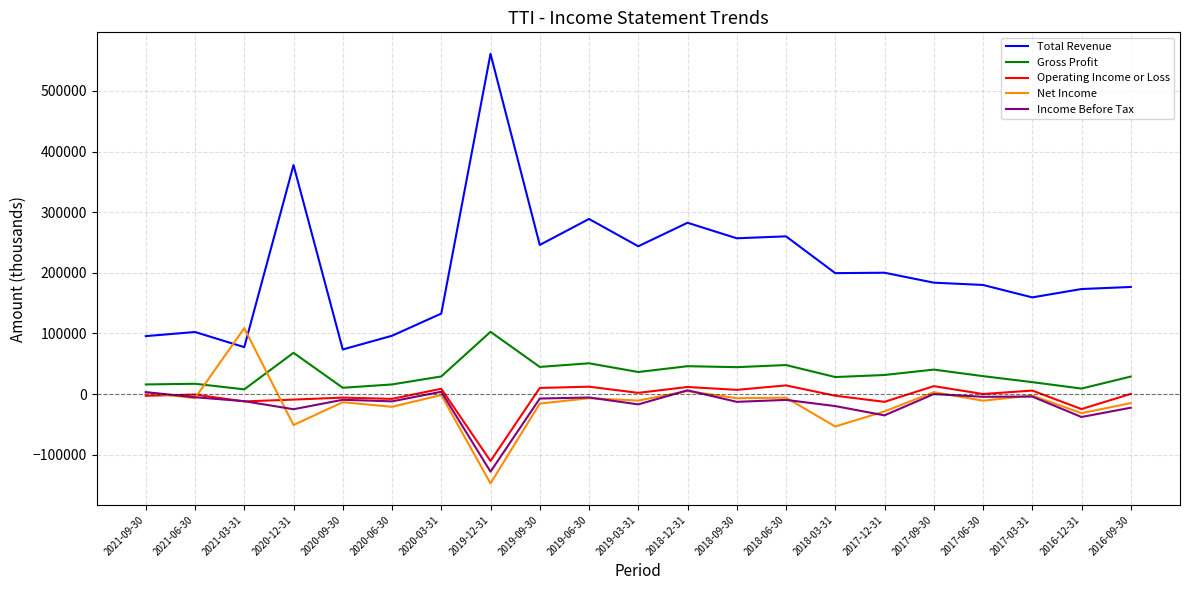

What is the sum of the Income Before Tax values at 2021-09-30 and 2017-03-31?

-1100